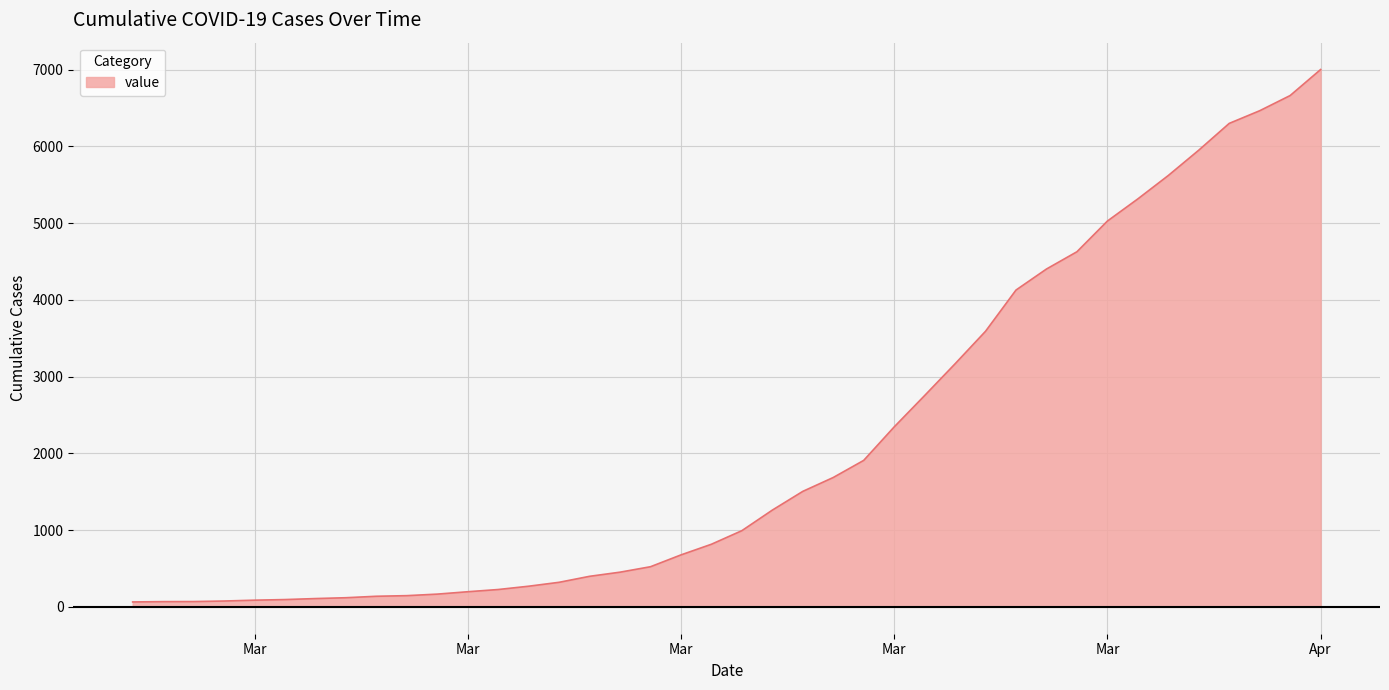

What is the difference between the maximum and minimum values?

6939